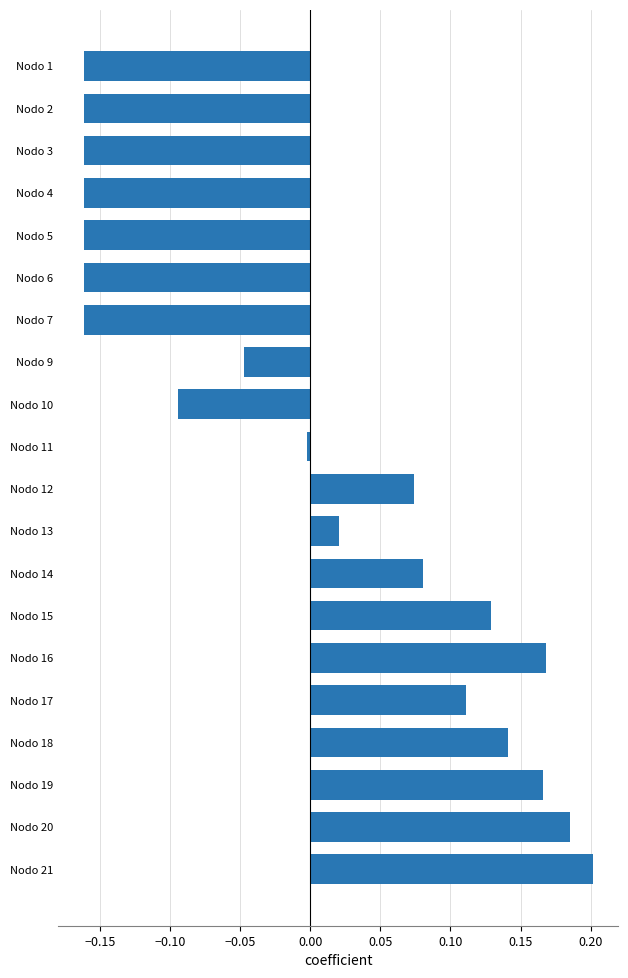

How many values are below 0?

10